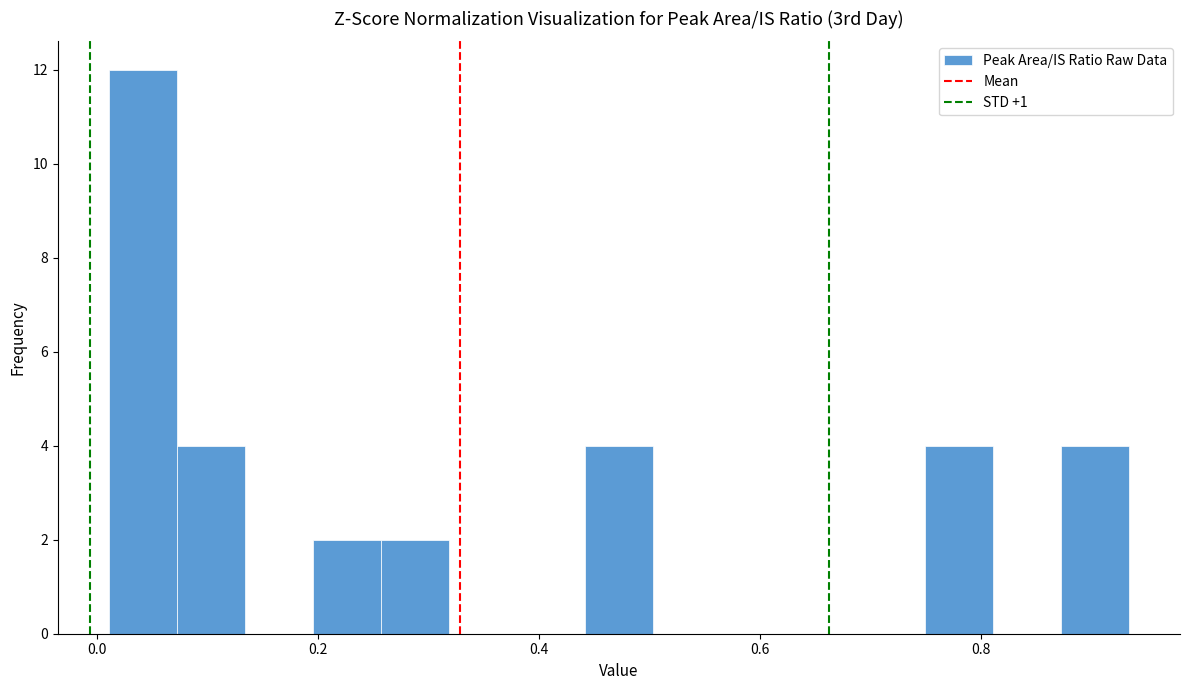

Read against the x-axis, roughly where is the centre of the tallest bar?

0.04